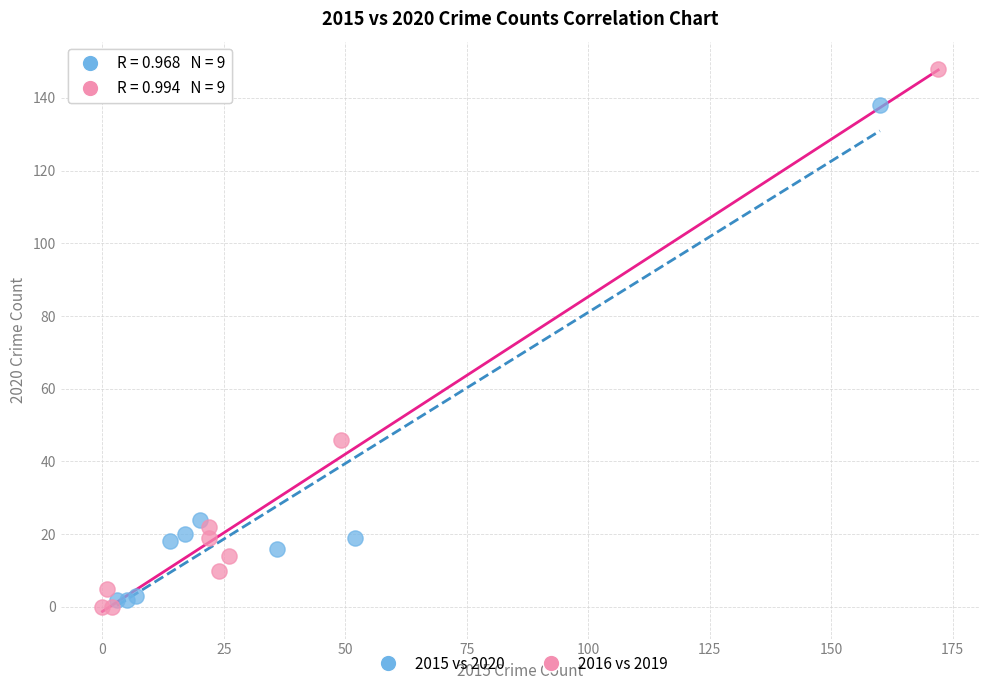

Which series contains the lowest Y value?

2016 vs 2019